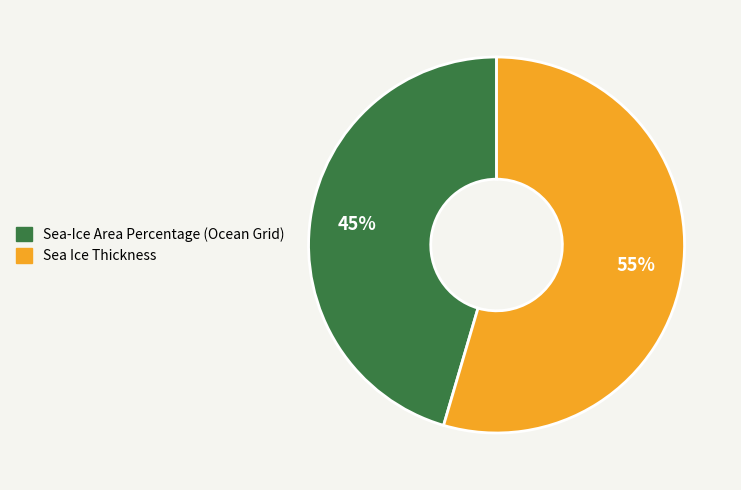

Do Sea-Ice Area Percentage (Ocean Grid) and Sea Ice Thickness together represent more than half of the pie?

Yes